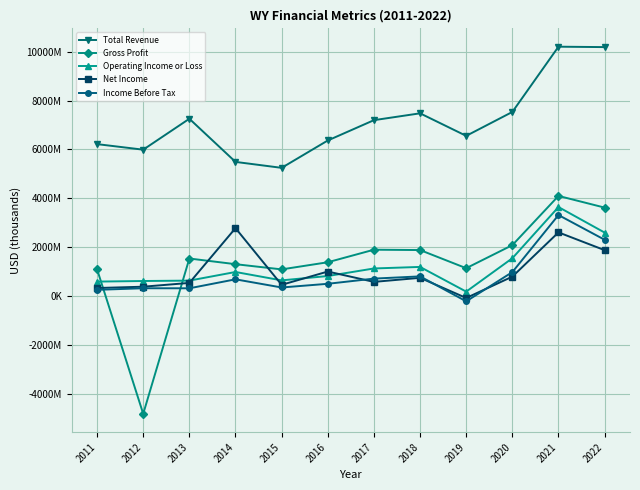

What are all the series names shown in the legend?

Total Revenue, Gross Profit, Operating Income or Loss, Net Income, Income Before Tax